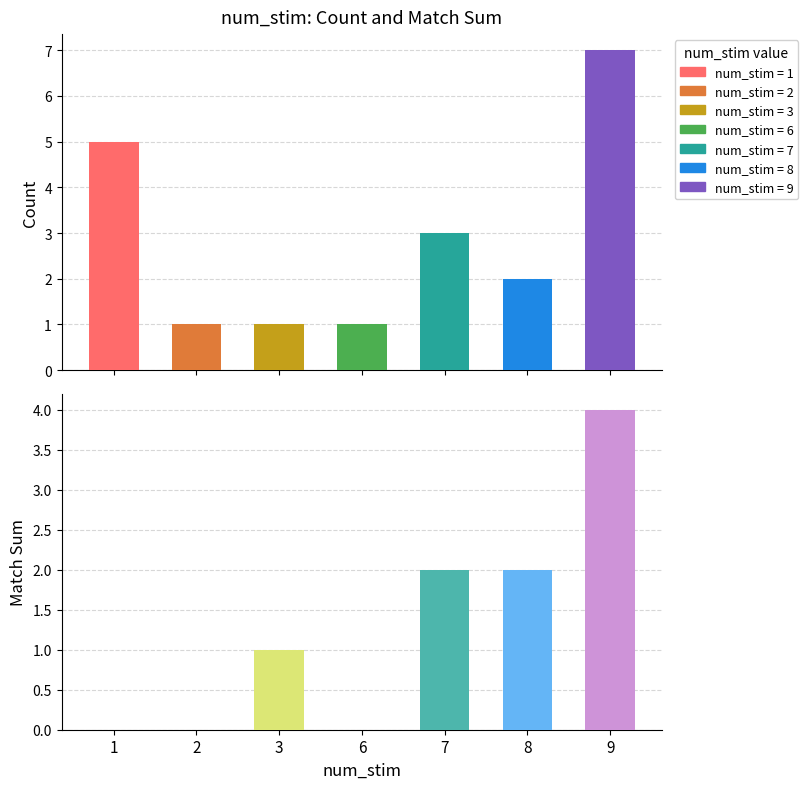

Which series has the largest total across all categories?

count